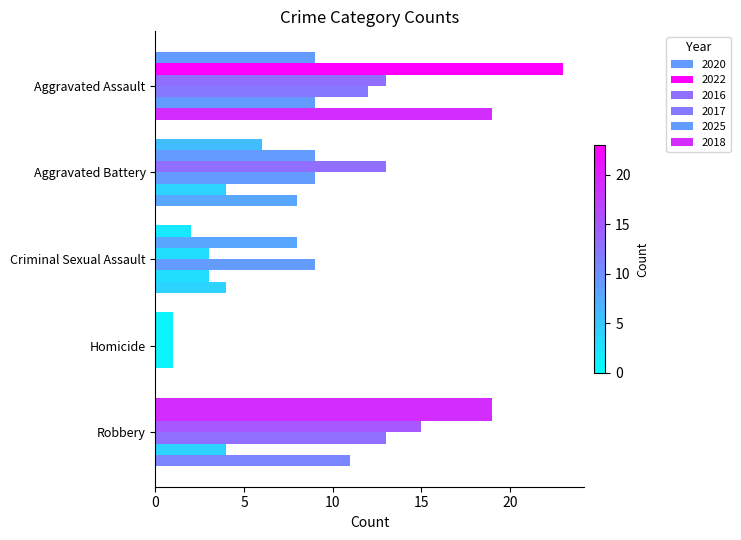

Count the number of data series in this chart.

6